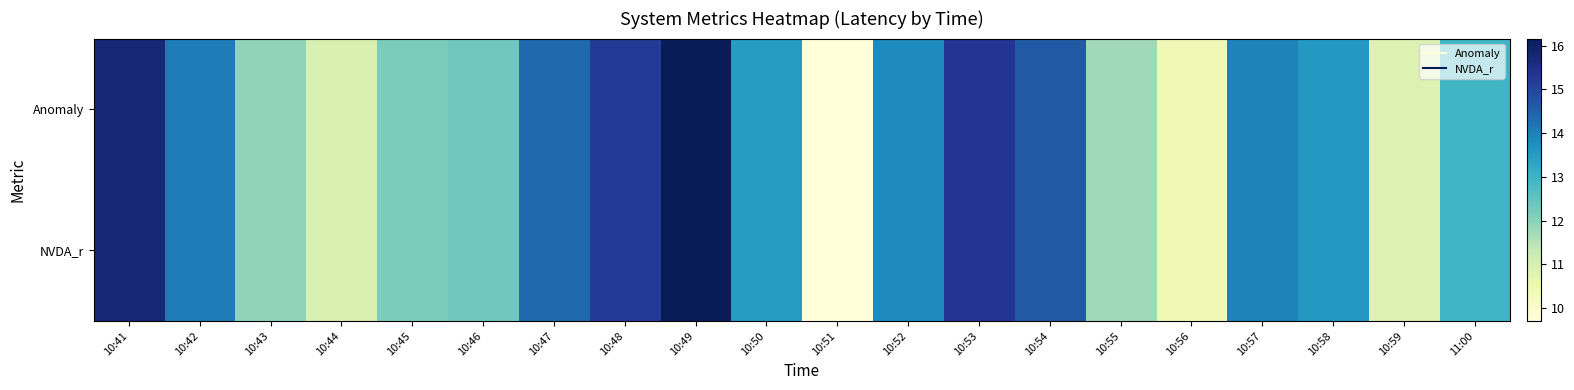

Reading right to left, what are all the values shown in this chart?

Anomaly: 11:00=12.9	10:59=10.9	10:58=13.6	10:57=14.0	10:56=10.4	10:55=11.8	10:54=14.6	10:53=15.3	10:52=13.8	10:51=9.7	10:50=13.5	10:49=16.2	10:48=15.2	10:47=14.4	10:46=12.3	10:45=12.2	10:44=11.0	10:43=11.9	10:42=14.1	10:41=15.7
NVDA_r: 11:00=12.9	10:59=10.9	10:58=13.6	10:57=14.0	10:56=10.4	10:55=11.8	10:54=14.6	10:53=15.3	10:52=13.8	10:51=9.7	10:50=13.5	10:49=16.2	10:48=15.2	10:47=14.4	10:46=12.3	10:45=12.2	10:44=11.0	10:43=11.9	10:42=14.1	10:41=15.7